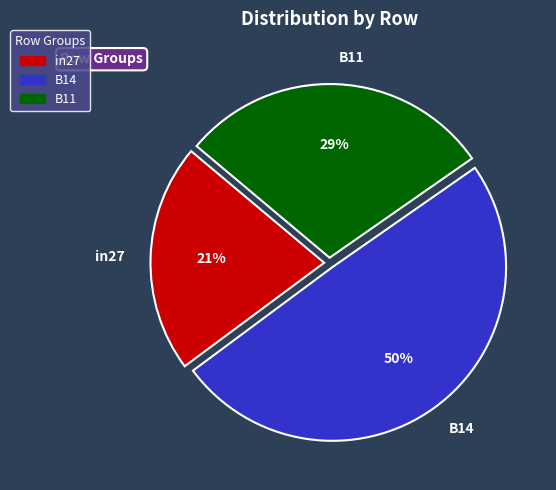

How many slices are in this pie chart?

3